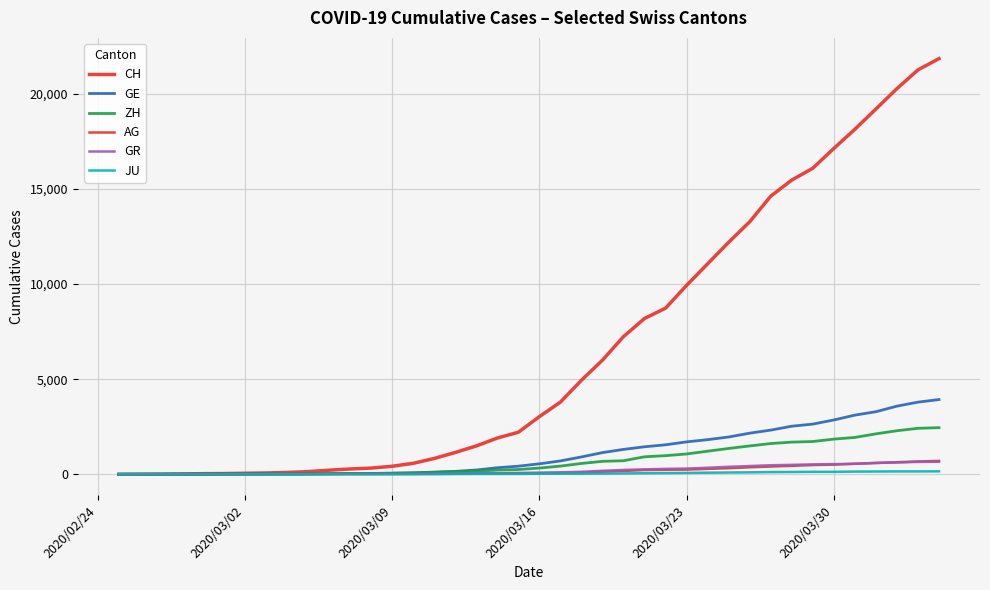

What is the difference between the maximum and minimum values in the ZH series?

2450